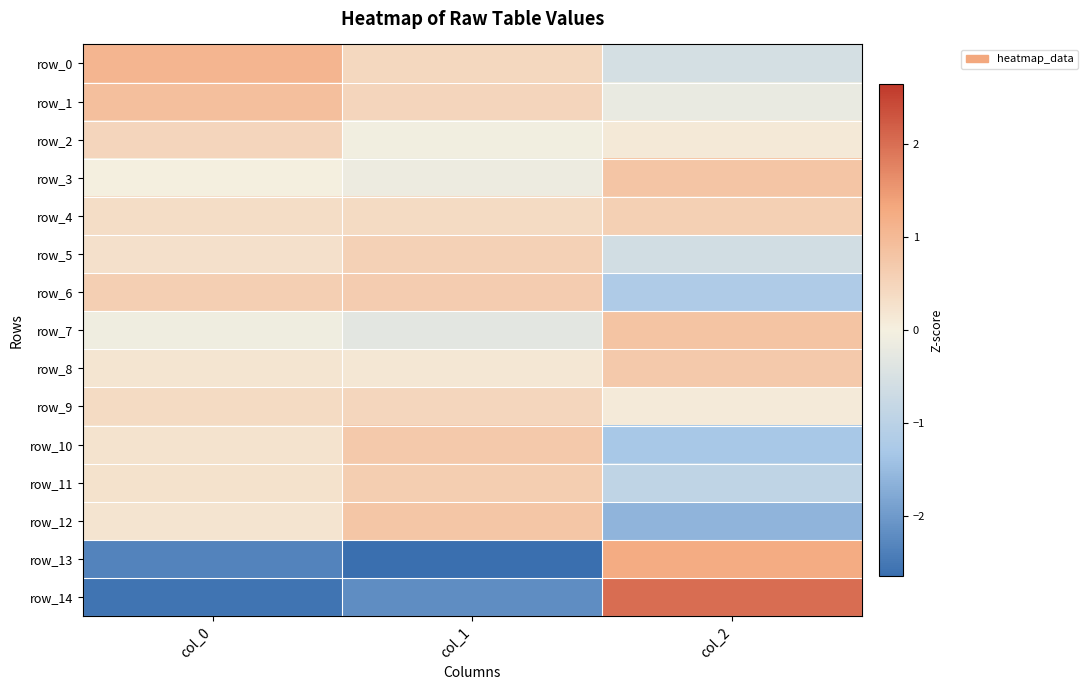

What is the average value of the row_9 series?

0.3